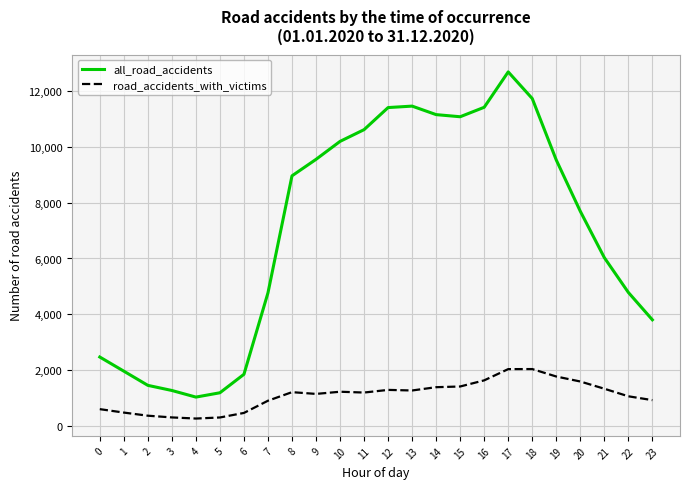

What is the maximum value for road_accidents_with_victims?

2035